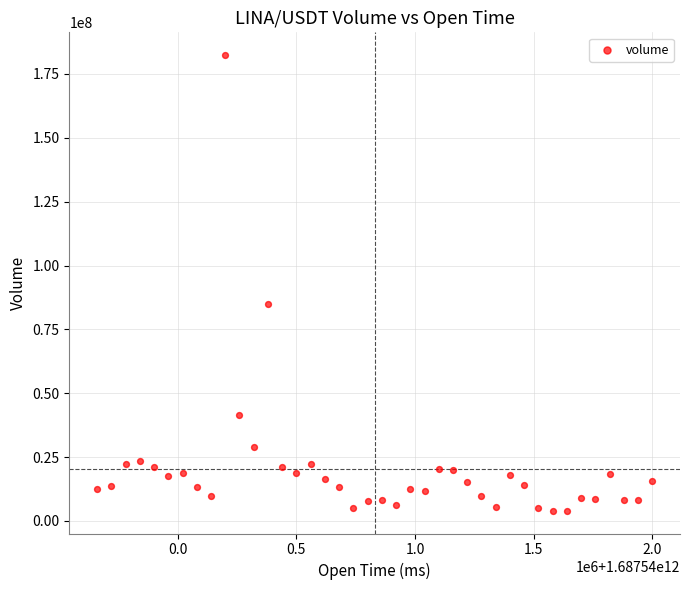

What Y value in the scatter plot is closest to 93181839?

84807418